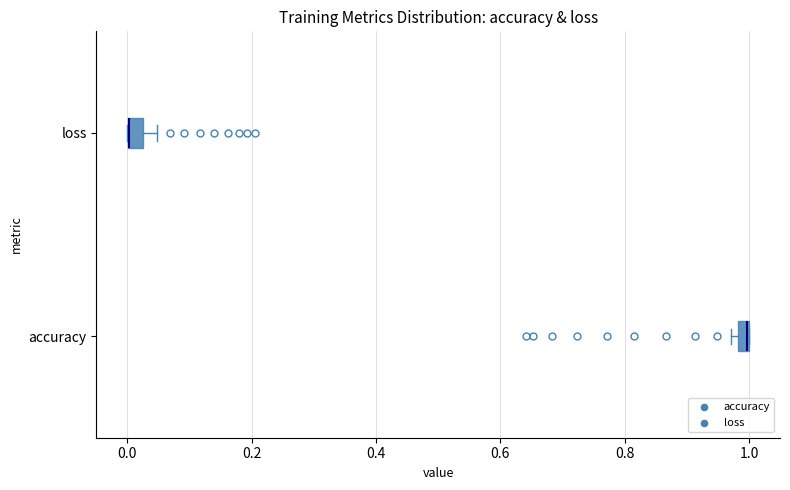

Where is the right edge of the box for loss on the x-axis? The values are not printed on the chart, so give them approximately, as read against the axis.

0.02